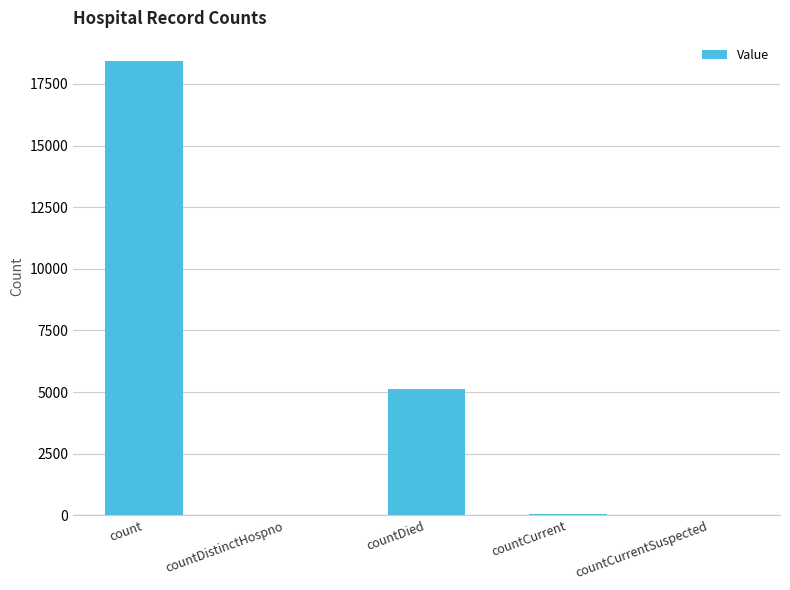

Are the bars horizontal?

No